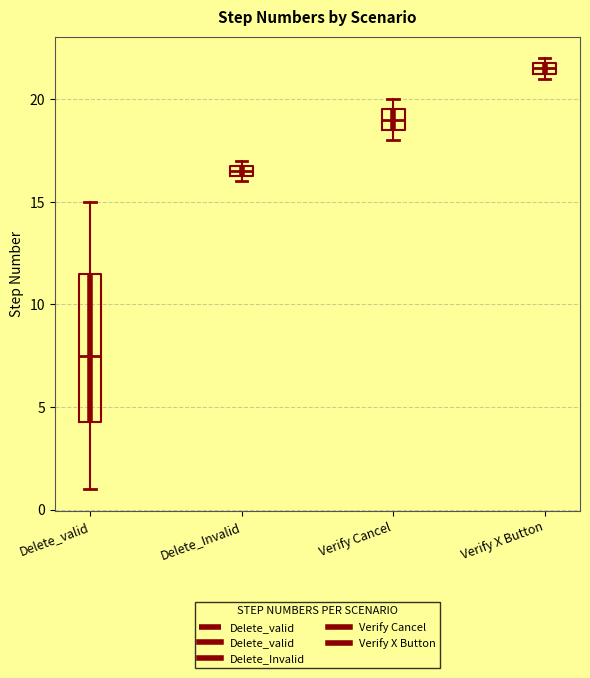

Where is the upper edge of the box for Delete_Invalid on the y-axis? The values are not printed on the chart, so give them approximately, as read against the axis.

17.0